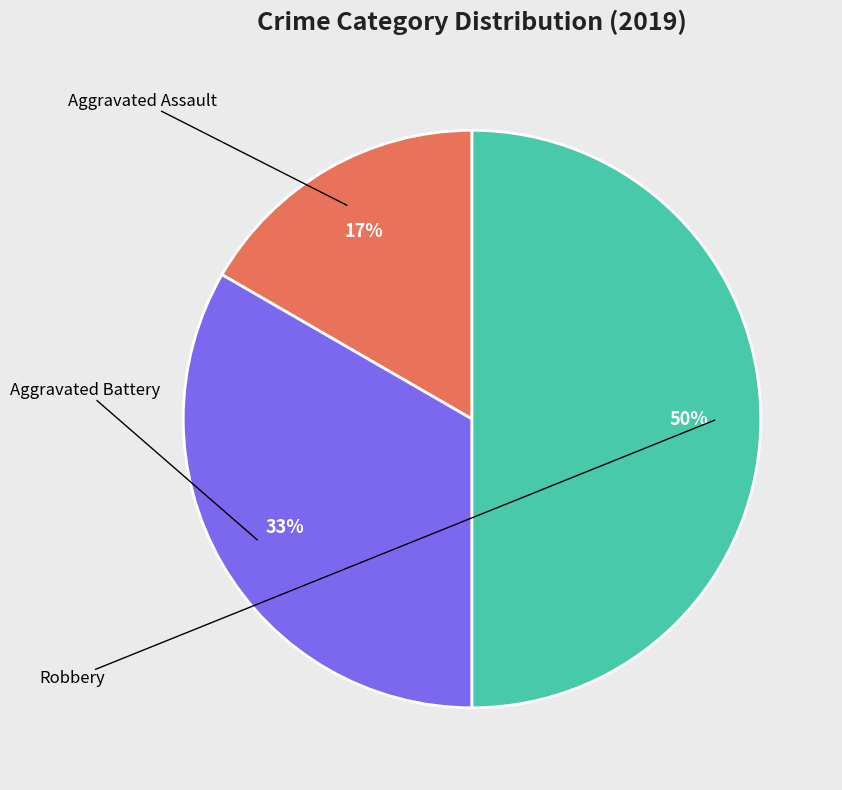

To the nearest percent, what is the difference between the largest and smallest slice percentages?

33%